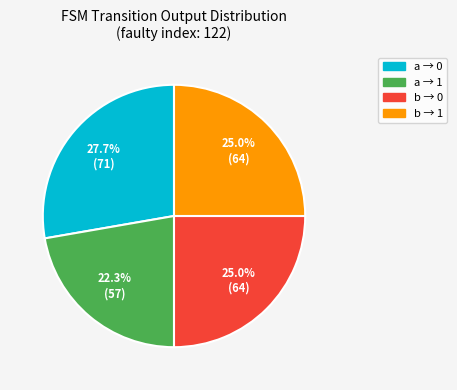

What is the total percentage of a → 0 and b → 1?

52.7%